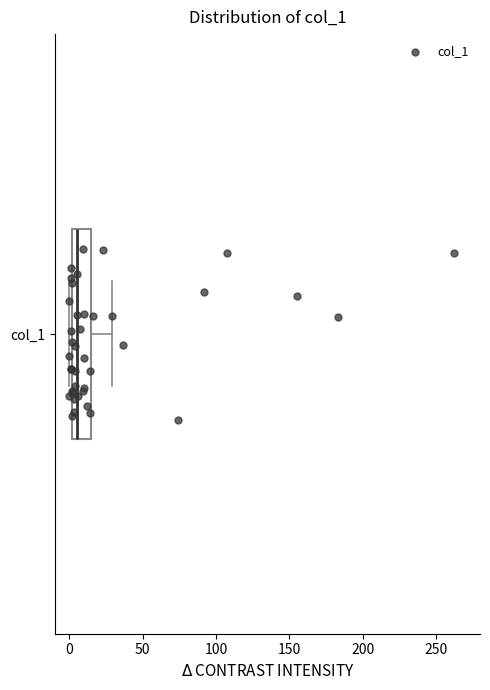

Read this box plot against the x-axis: the position of the median line, the range covered by the box, and the ends of both whiskers. The values are not printed on the chart, so give them approximately, as read against the axis.

median 5, box 0 to 15, whiskers 0 (just left of the box's left edge) to 30